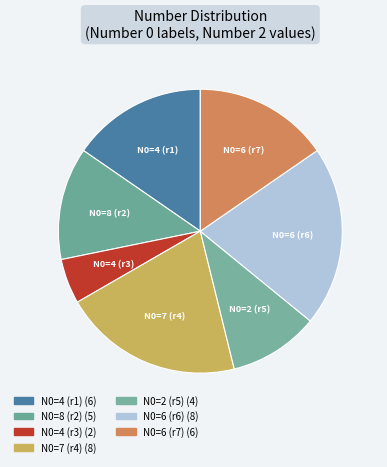

How many segments does this pie chart have?

7